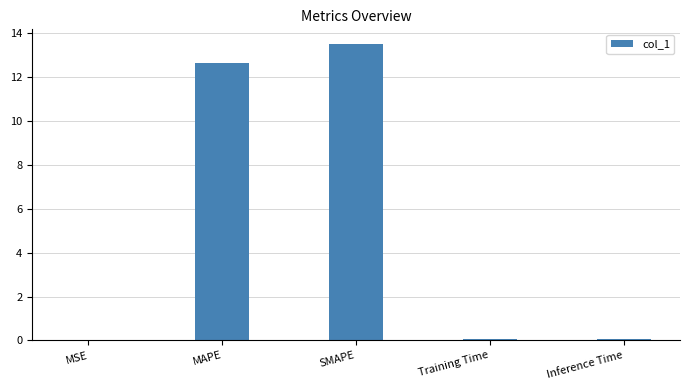

What is the greatest value displayed?

13.5